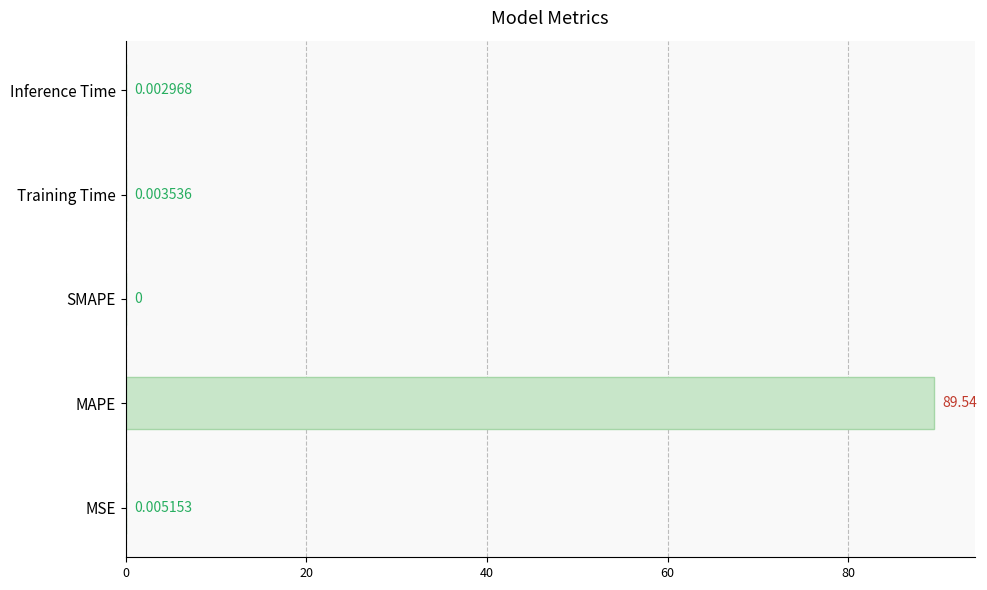

Between Inference Time and Training Time, which is larger?

Training Time